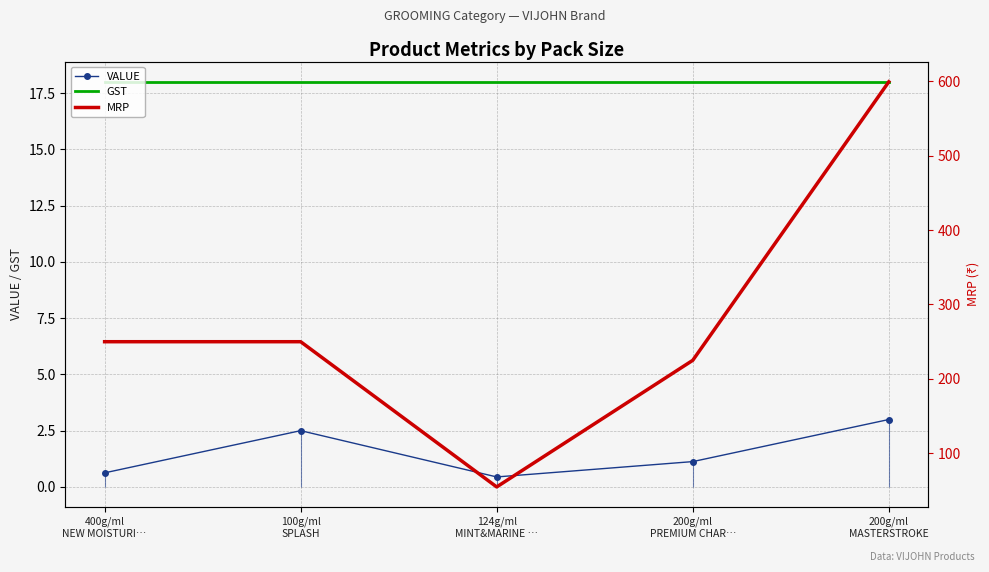

How many data points in MRP are less than 250?

2